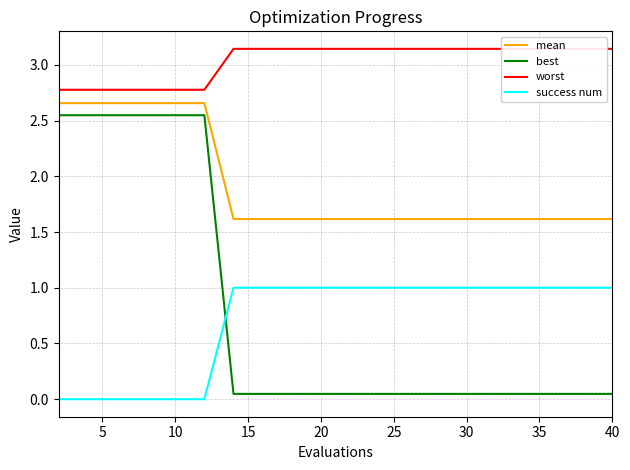

List the series in order of their peak value, highest first.

worst, mean, best, success num